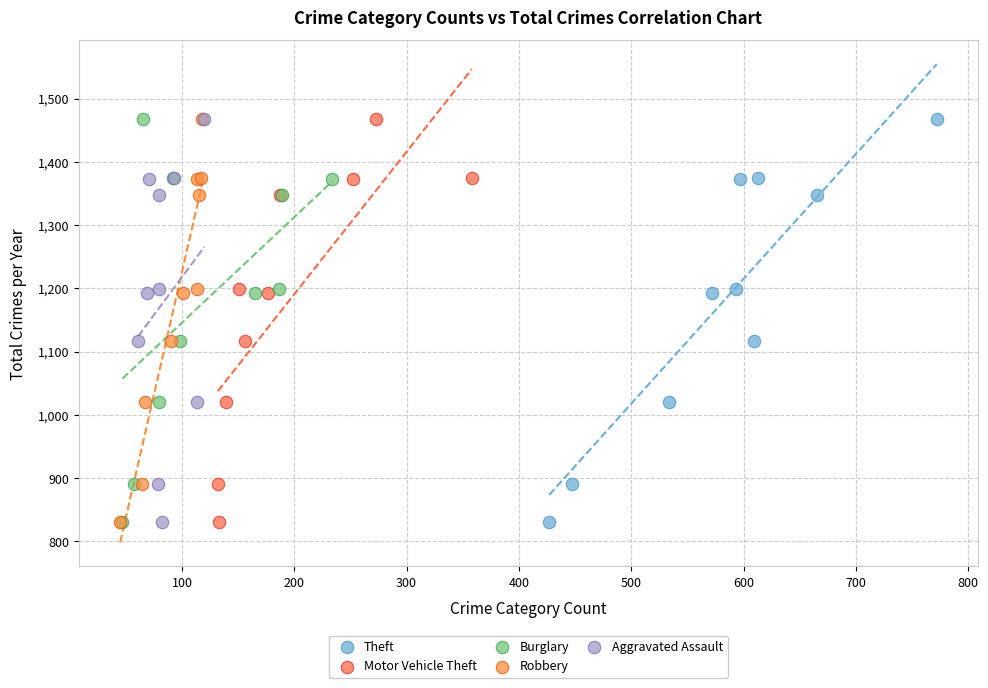

What are all the series names shown in the legend?

Theft, Motor Vehicle Theft, Burglary, Robbery, Aggravated Assault